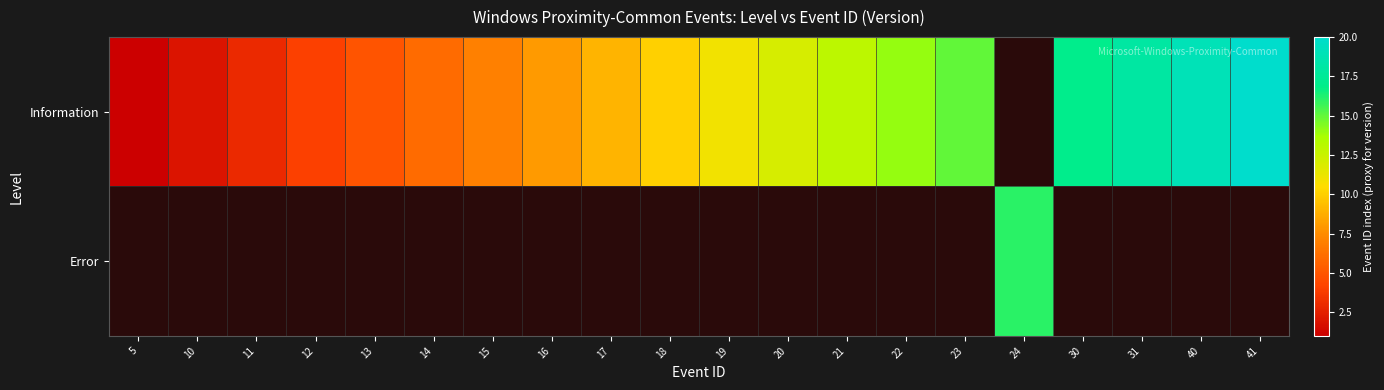

At how many categories does at least one series exceed 19?

1